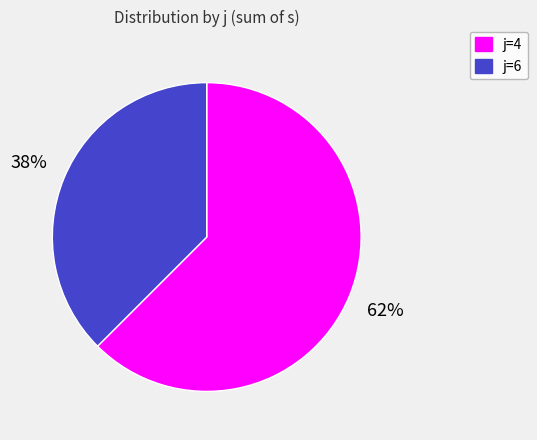

Count the number of slices in the pie.

2